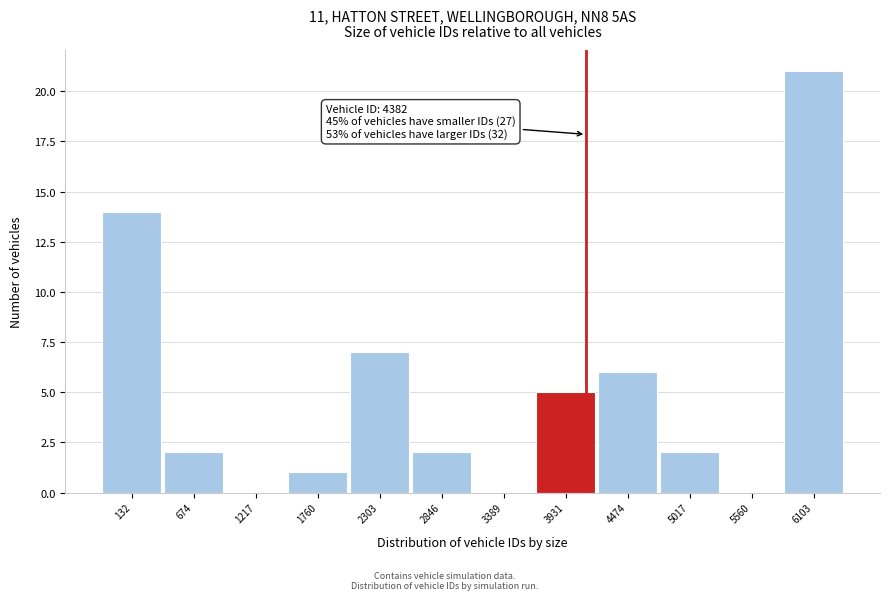

Reading left to right, transcribe all the data shown in this chart.

132=14	674=2	1217=0	1760=1	2303=7	2846=2	3389=0	3931=5	4474=6	5017=2	5560=0	6103=21